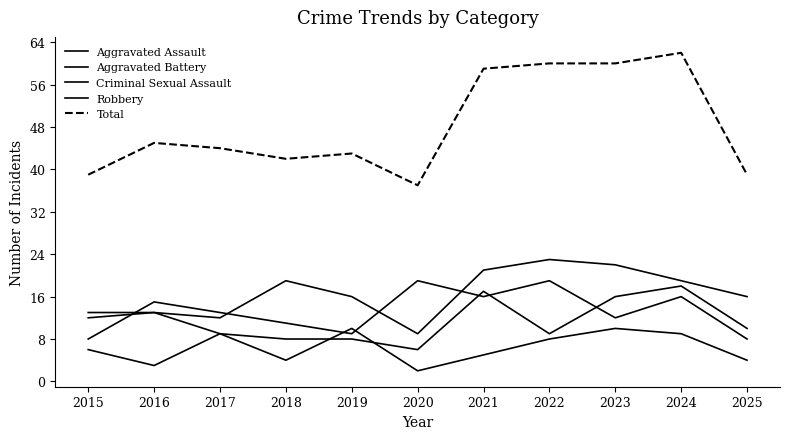

What is the difference between the highest and lowest values at 2016?

42